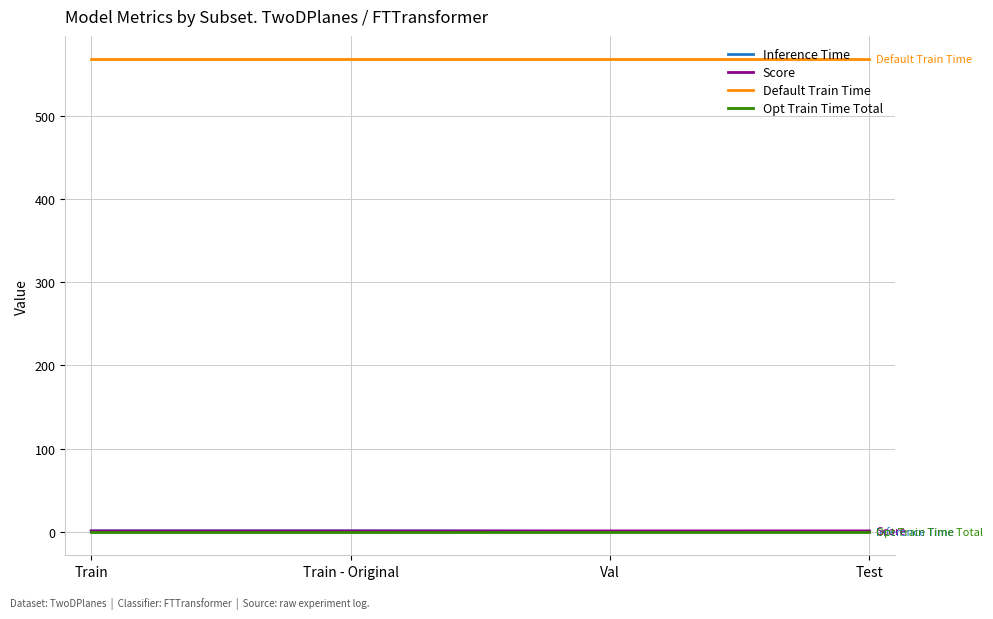

How many distinct data groups are displayed?

4